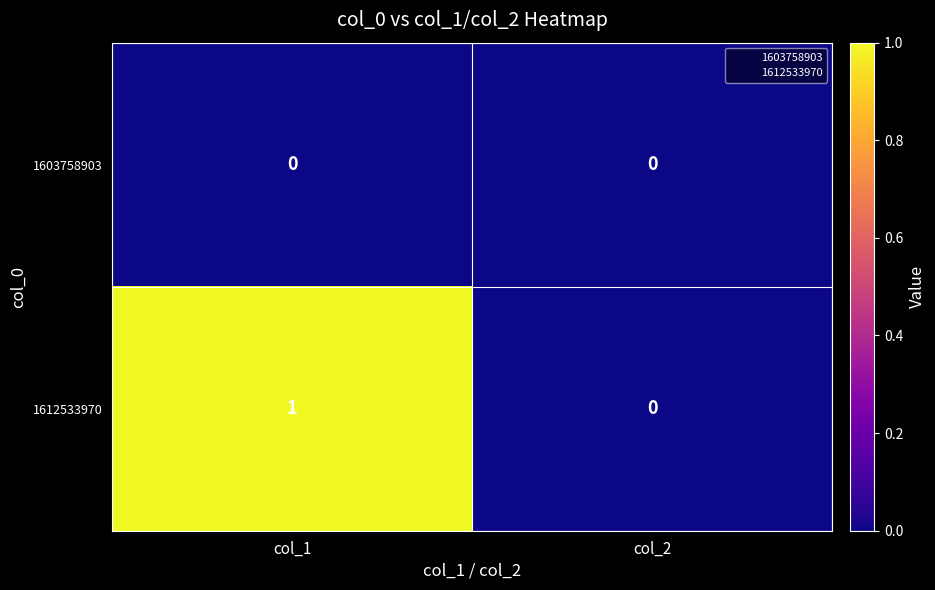

Between col_1 and col_2, which series saw the biggest shift?

1612533970